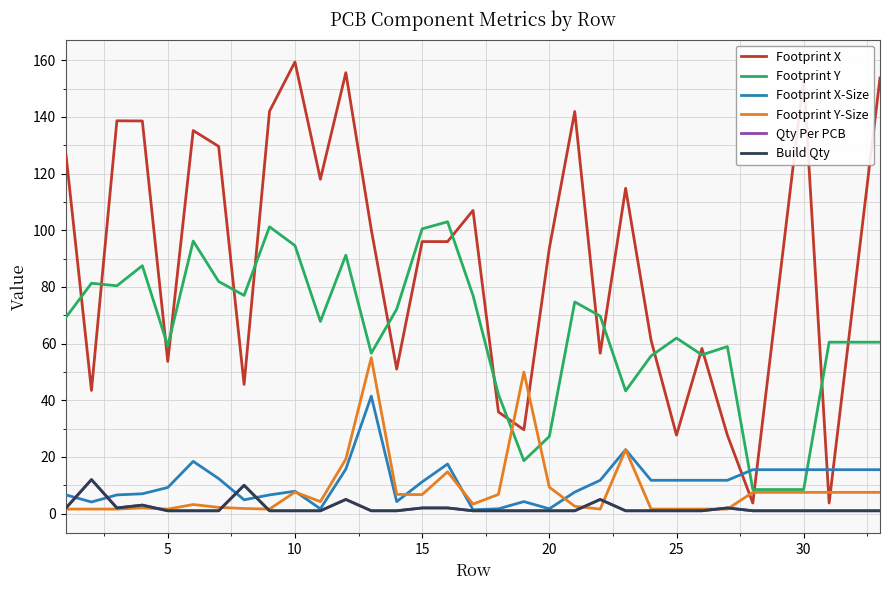

True or false: Qty Per PCB has more than 0 points higher than both neighbors.

True